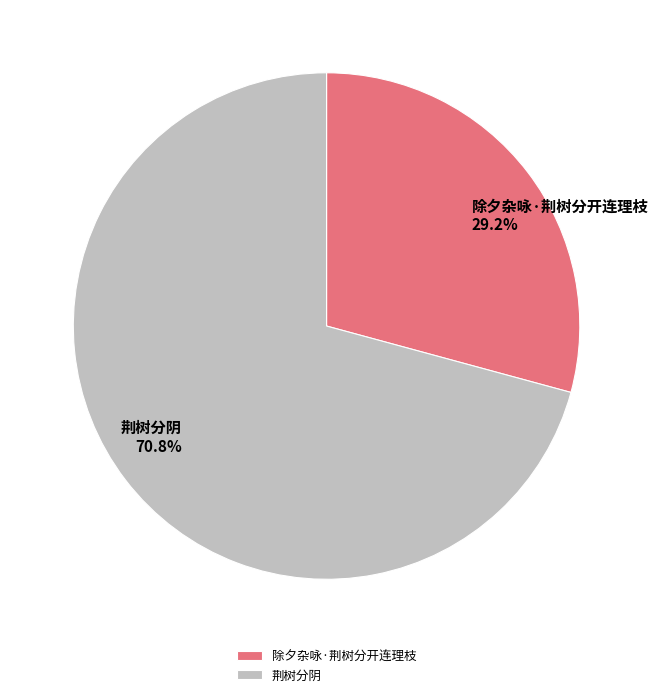

What is the smallest slice in the pie chart?

除夕杂咏·荆树分开连理枝